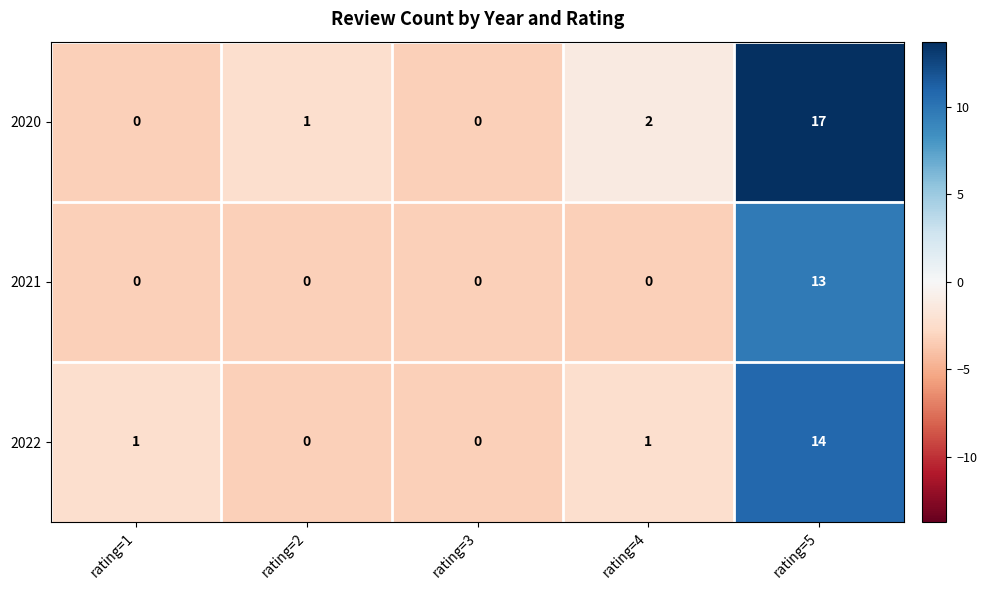

How many categories are shown in the chart?

5